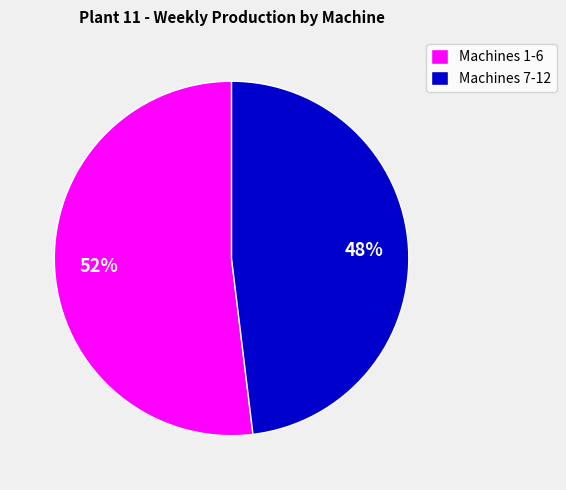

Is there a majority slice in this chart?

Yes